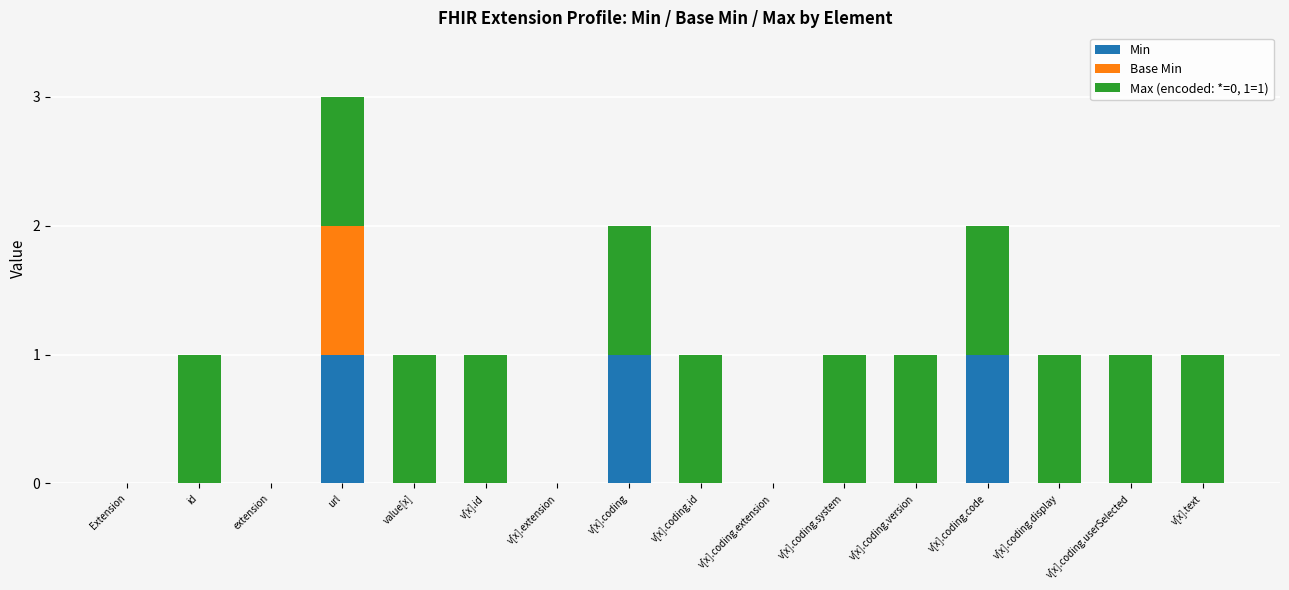

True or false: Min has a value of 0 at Extension.

True